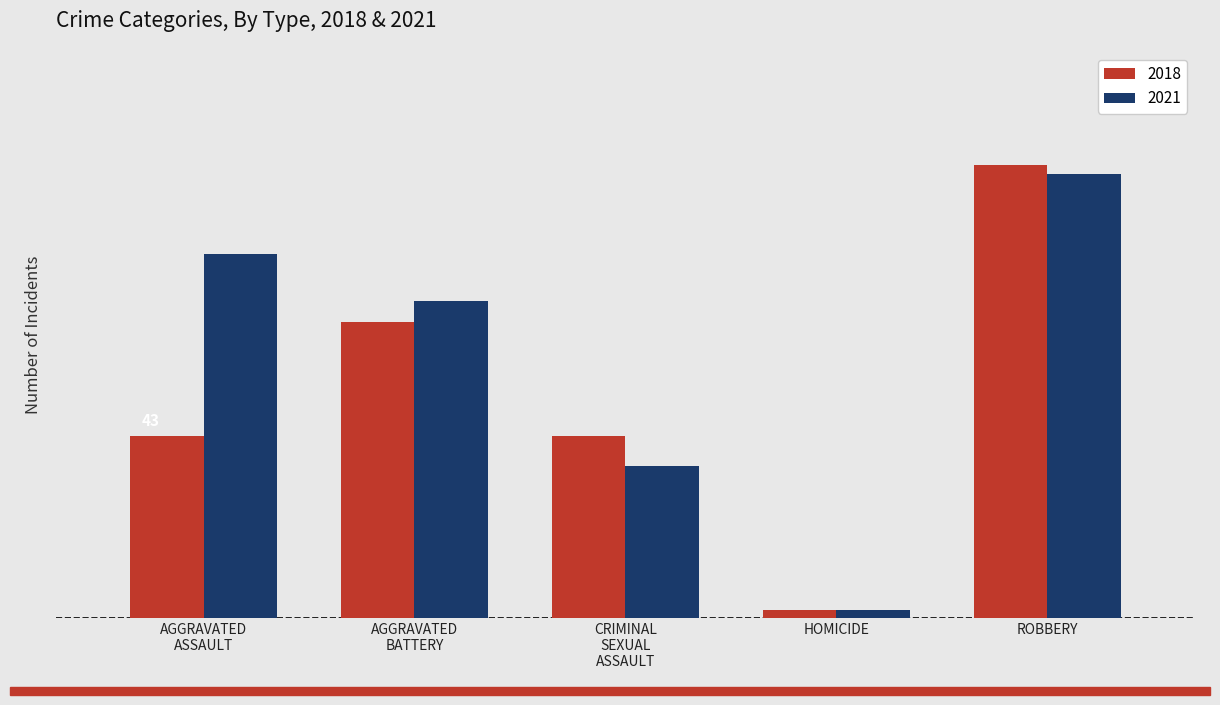

What are all the series names shown in the legend?

2018, 2021